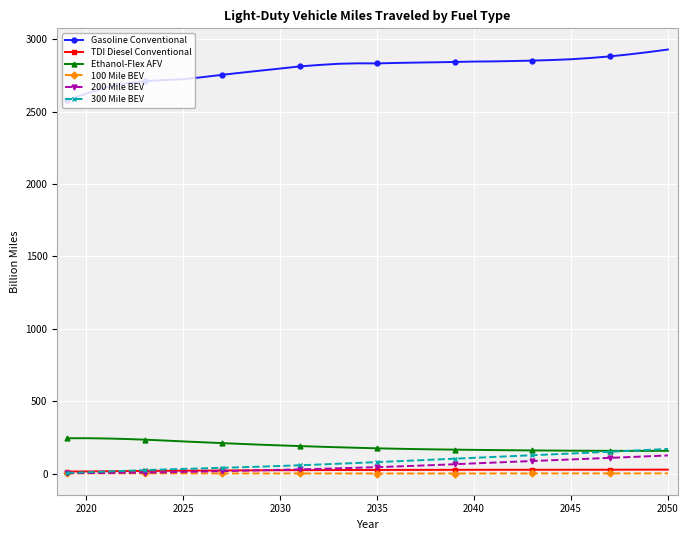

What is the greatest value displayed?

2927.8